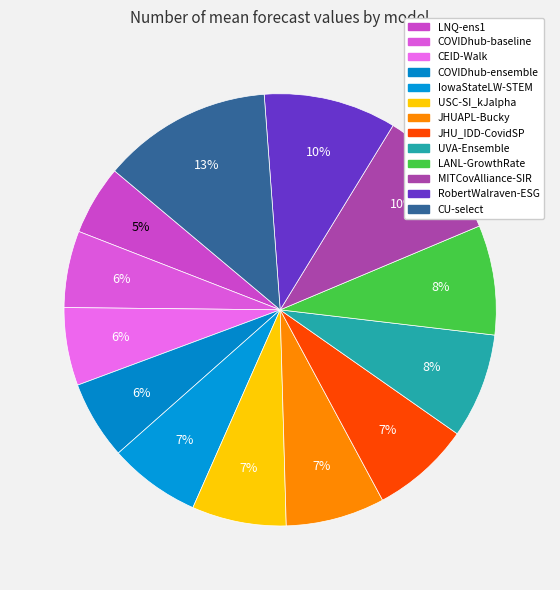

How many slices are in this pie chart?

13